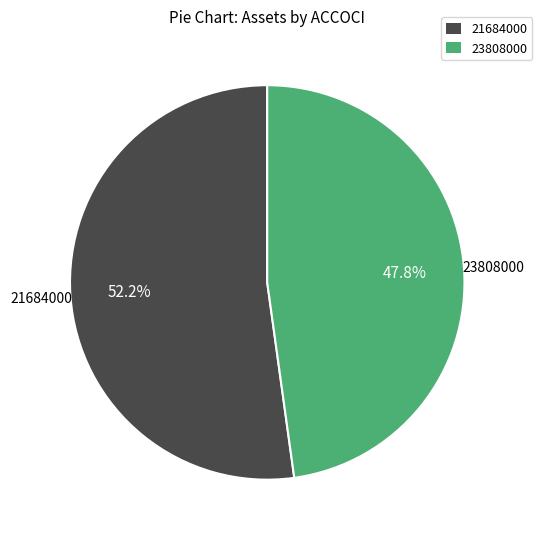

What portion of the pie excludes 21684000?

47.8%